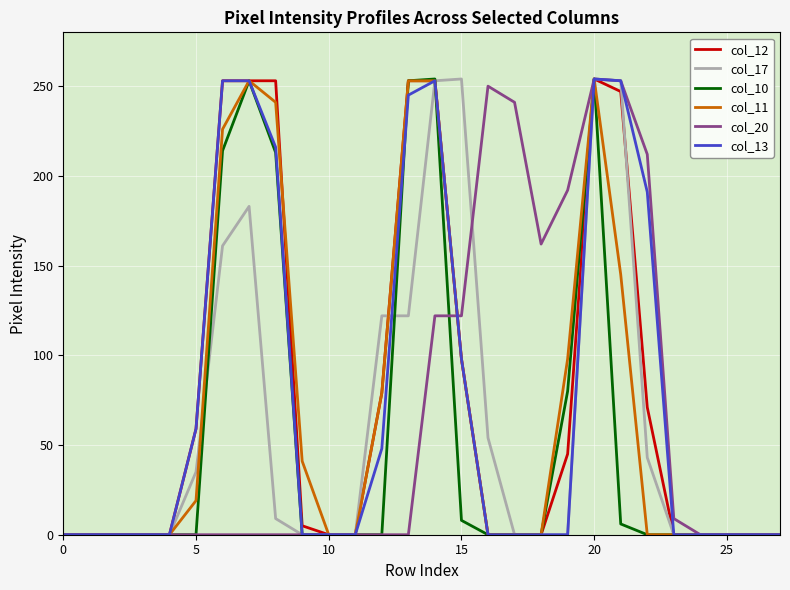

What is the greatest value displayed?

254